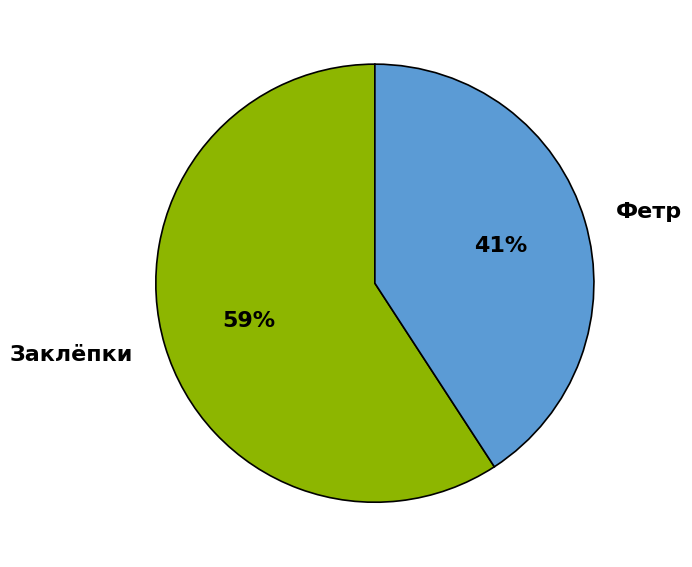

Do Заклёпки and Фетр together represent more than half of the pie?

Yes